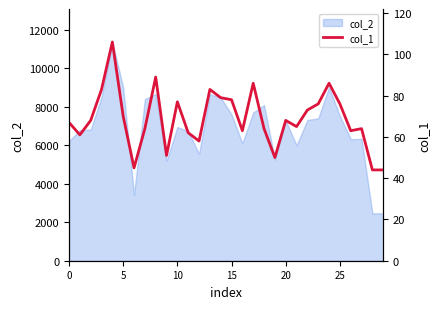

True or false: the data shows 119 at 23.

False